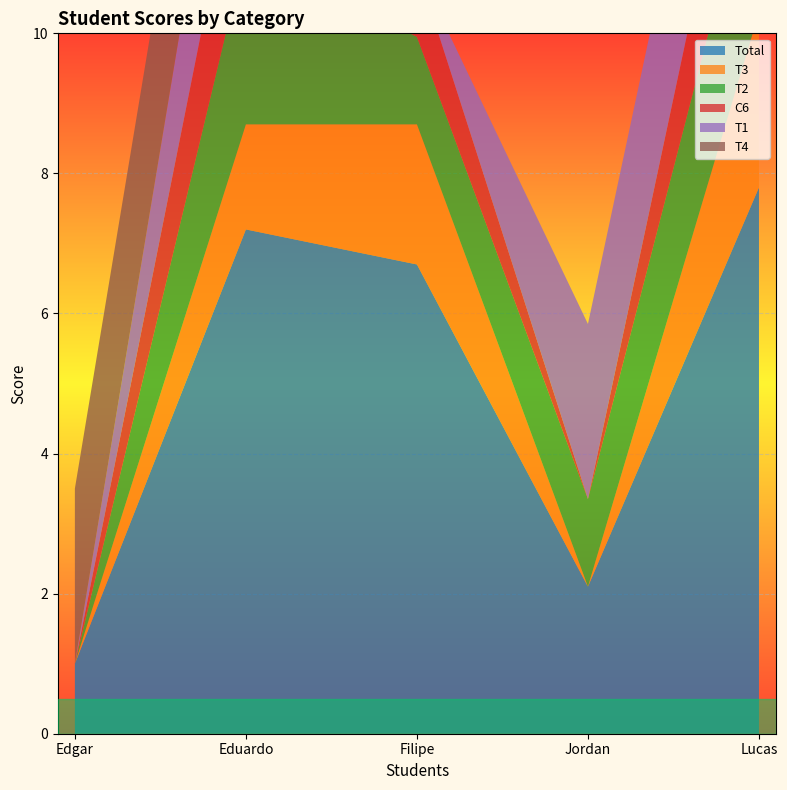

Reading right to left, extract all data points from this chart.

Total: Lucas=7.8	Jordan=2.1	Filipe=6.7	Eduardo=7.2	Edgar=1.0
T3: Lucas=2.5	Jordan=0.0	Filipe=2.0	Eduardo=1.5	Edgar=0.0
T2: Lucas=2.5	Jordan=1.2	Filipe=1.2	Eduardo=2.5	Edgar=0.0
C6: Lucas=2.0	Jordan=0.0	Filipe=1.0	Eduardo=2.0	Edgar=0.0
T1: Lucas=2.5	Jordan=2.5	Filipe=0.0	Eduardo=2.5	Edgar=0.0
T4: Lucas=0.0	Jordan=0.0	Filipe=0.0	Eduardo=2.5	Edgar=2.5